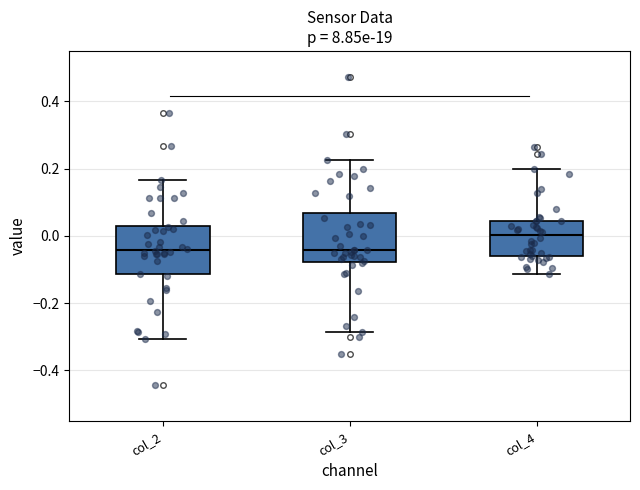

Where does the upper whisker of the box for col_4 end on the y-axis? The values are not printed on the chart, so give them approximately, as read against the axis.

0.20